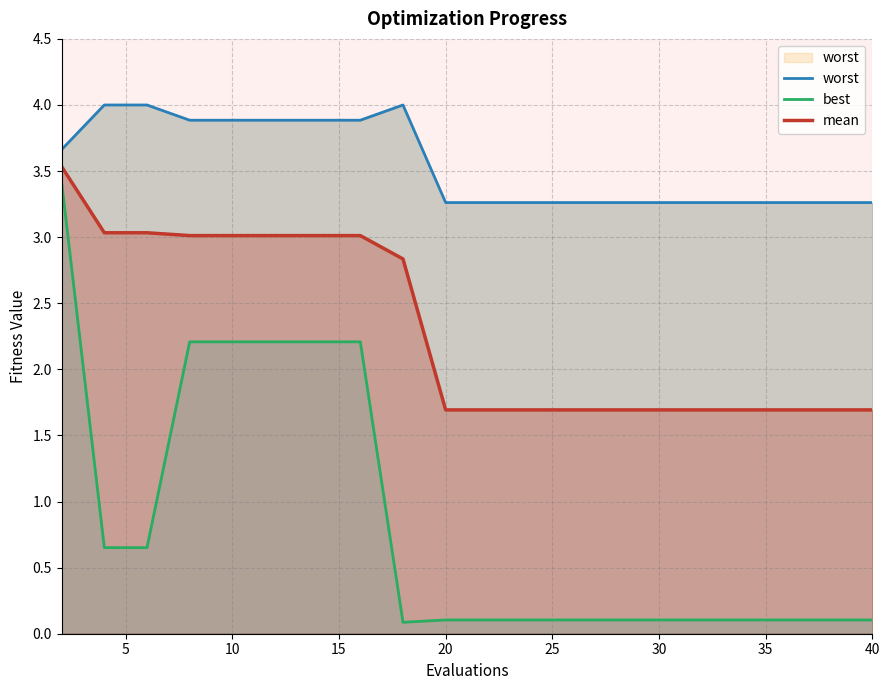

The mean series shows 2.8 at 20. True or false?

False